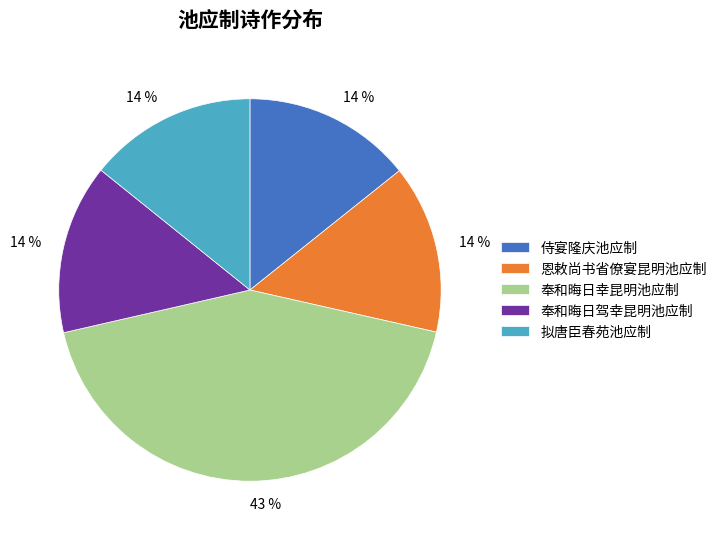

Which category has the biggest portion of the pie?

奉和晦日幸昆明池应制